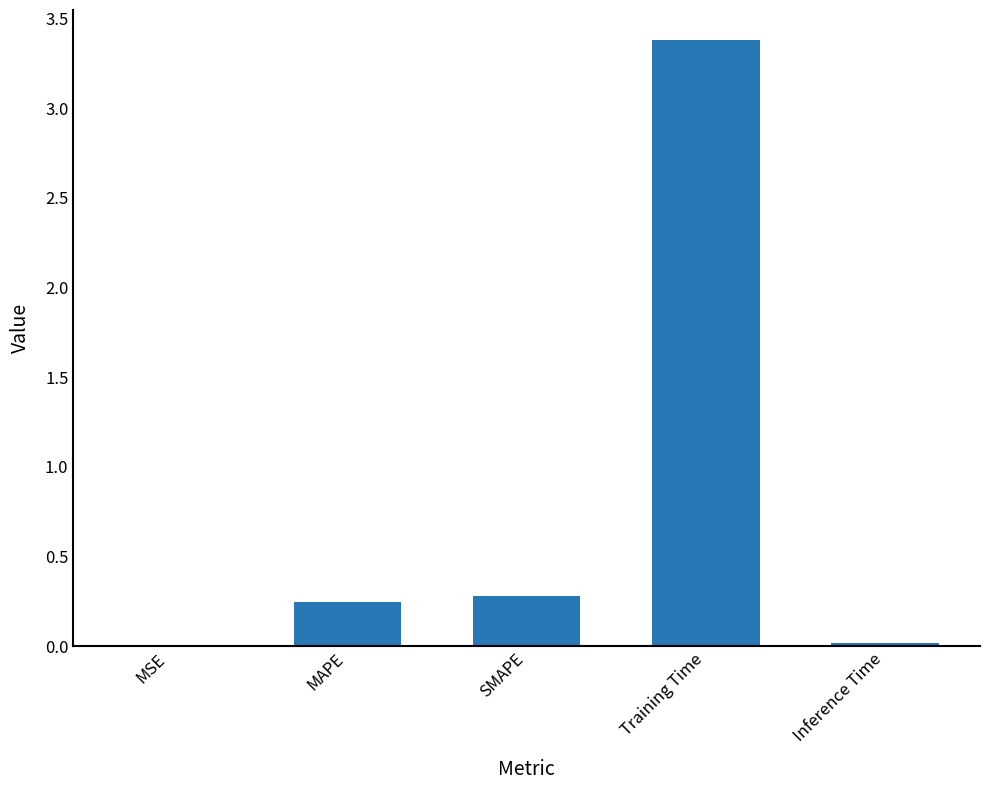

At which label is the value closest to 1?

SMAPE